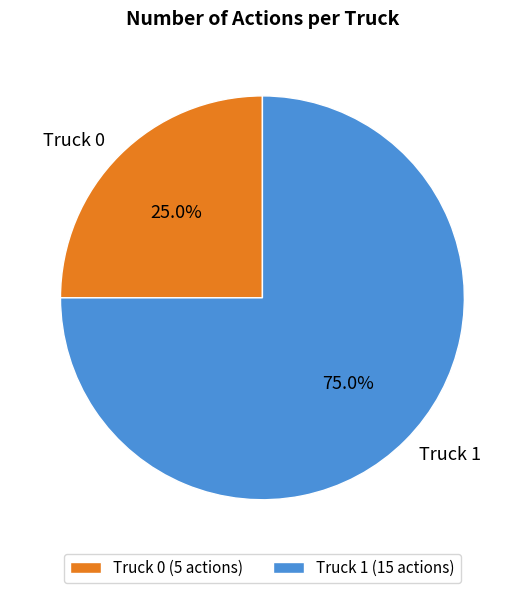

Which category has the smallest portion of the pie?

Truck 0